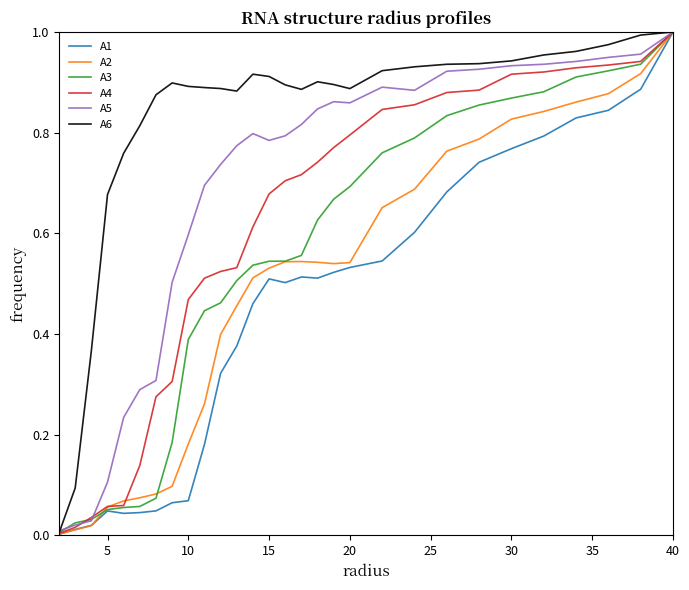

How many lines are shown in the chart?

6